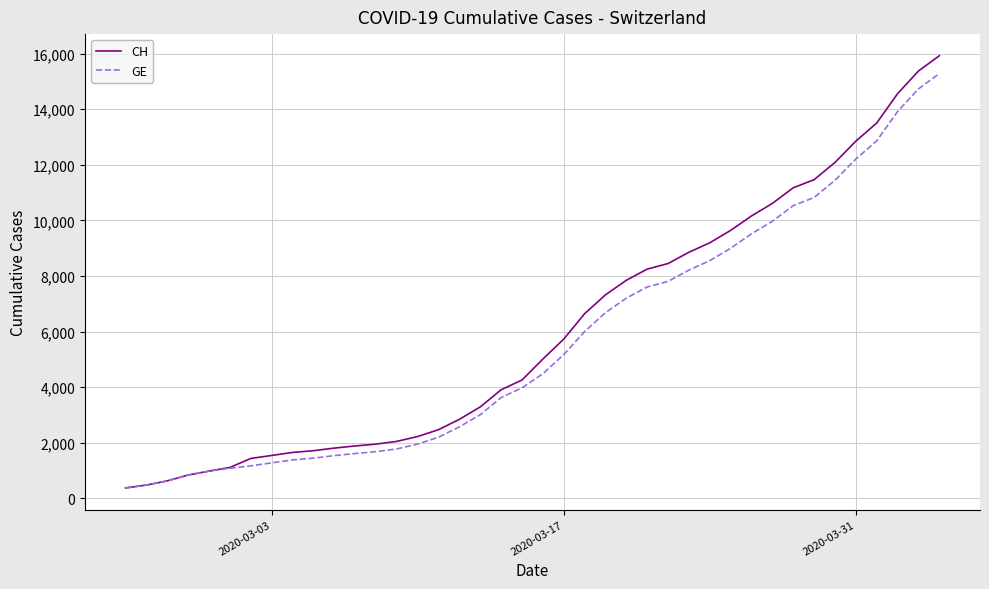

At how many categories does at least one series exceed 3487?

22